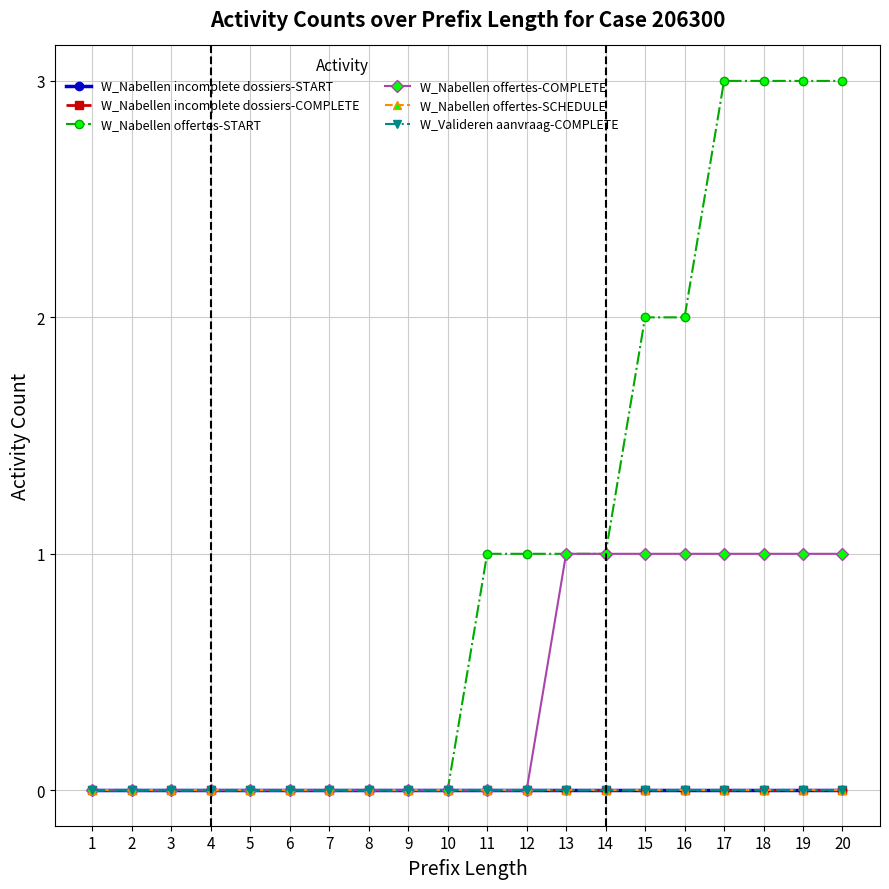

Which category has the highest value in the W_Nabellen incomplete dossiers-START series?

1